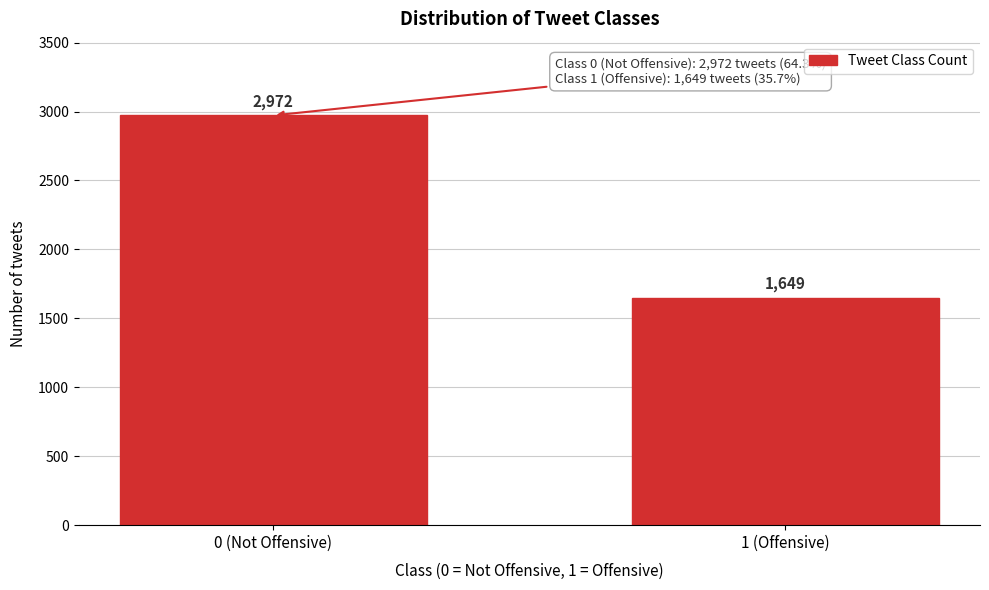

Reading right to left, extract all data points from this chart.

1649	2972